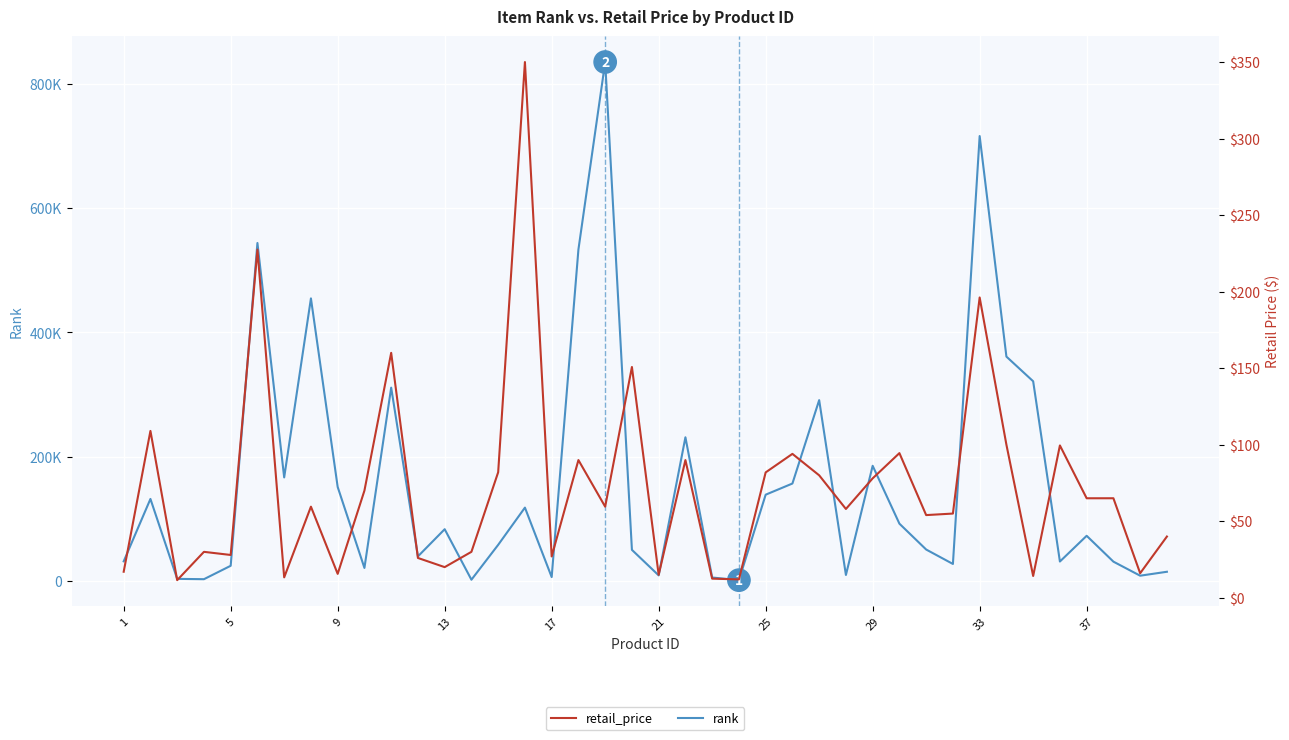

What is the maximum value shown in the chart?

834971.0